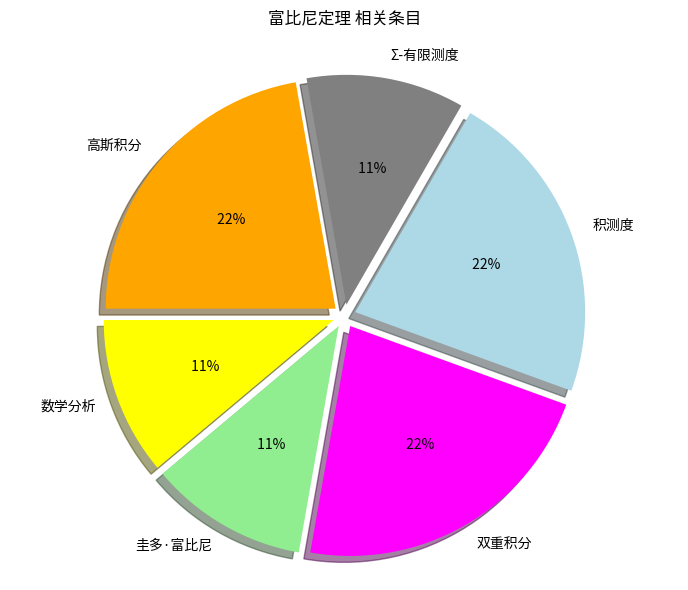

Is it true that 圭多·富比尼 is 11% of the pie?

True